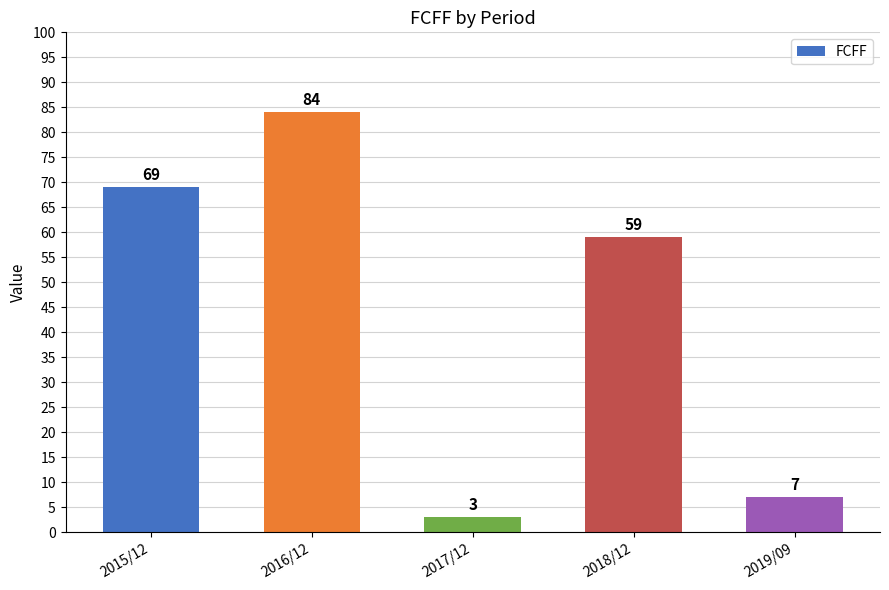

What is the change in value from 2016/12 to 2018/12?

-25